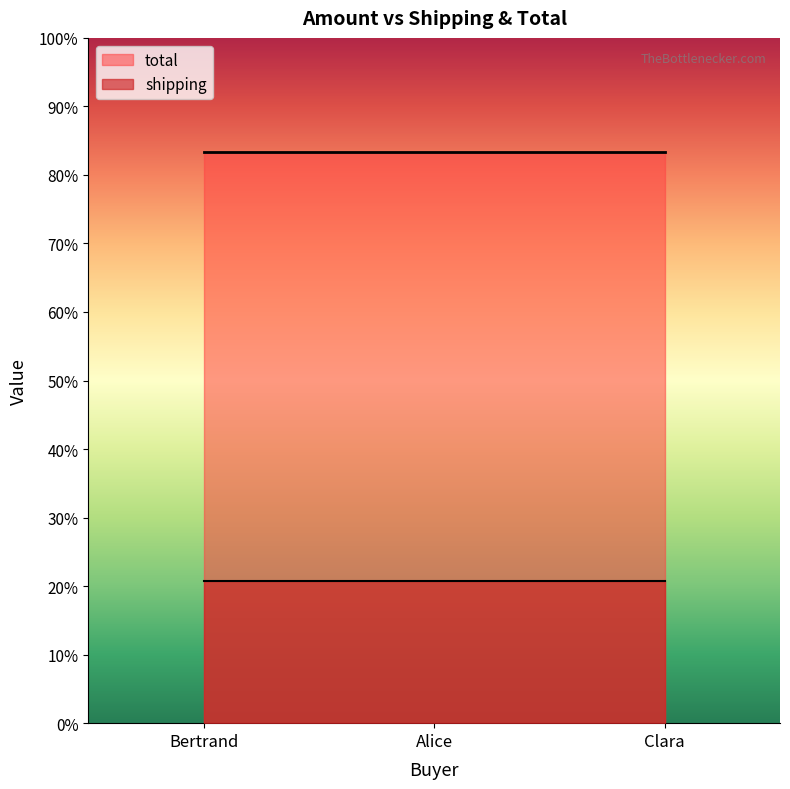

At how many categories does at least one series exceed 7?

3